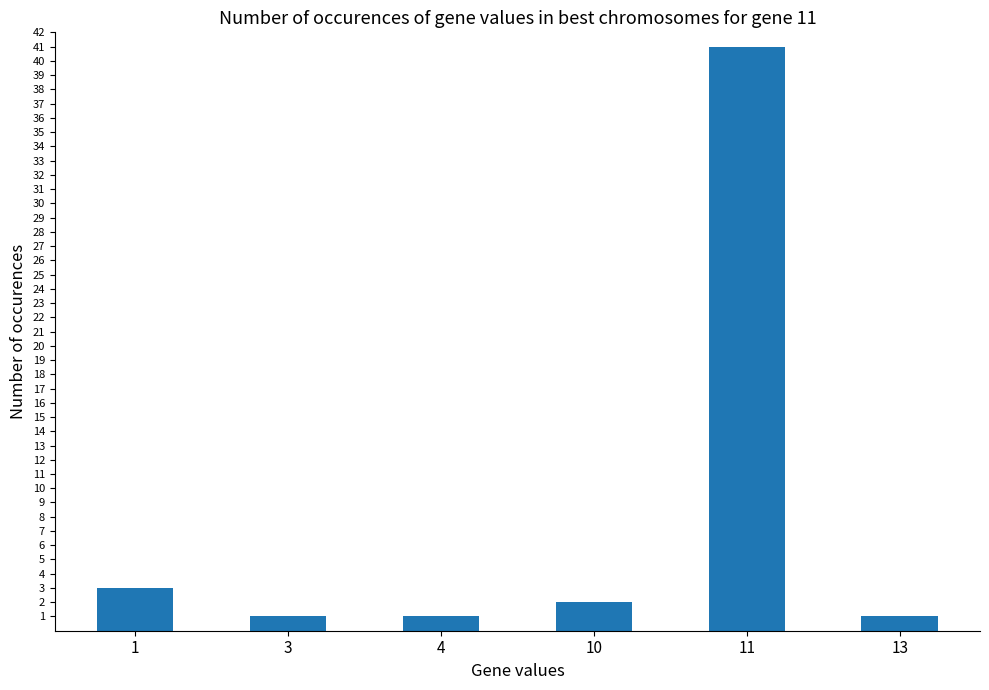

Where does the data first go above 2?

1